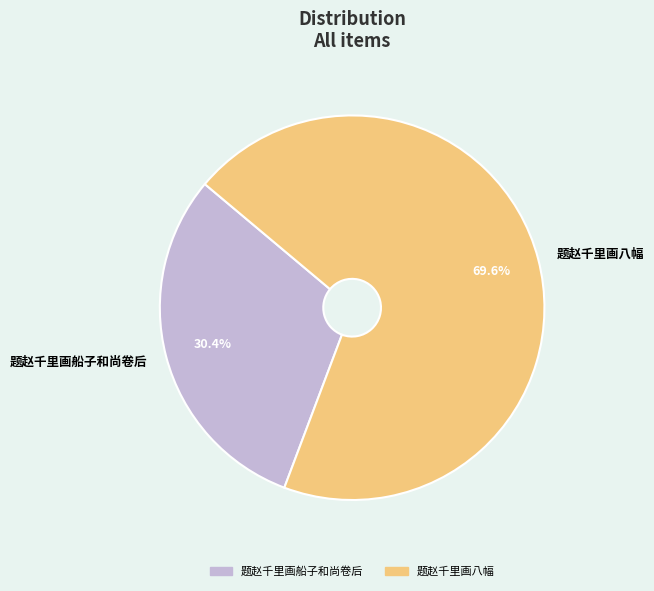

Between 题赵千里画船子和尚卷后 and 题赵千里画八幅, which is larger?

题赵千里画八幅